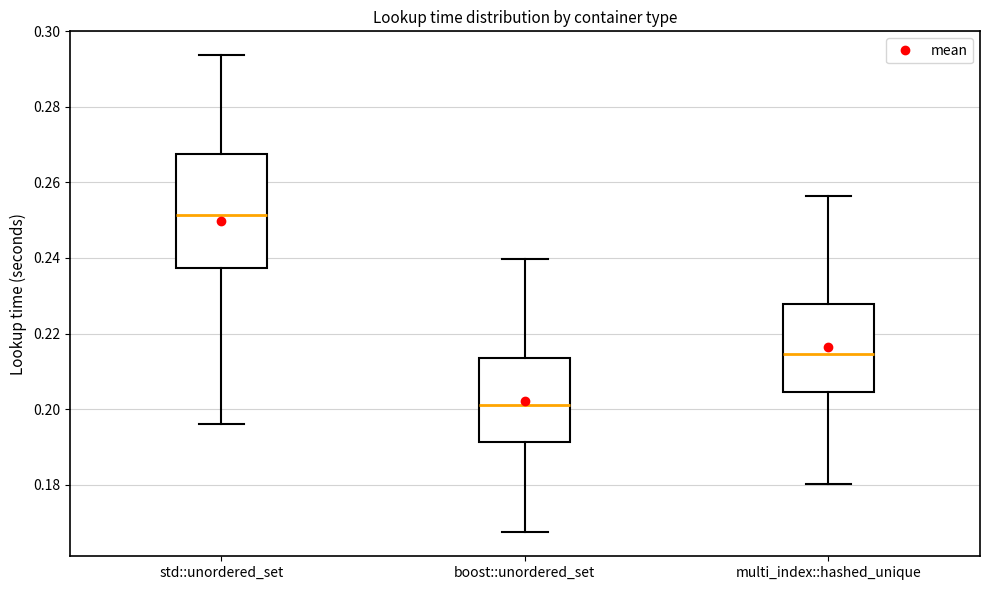

Which box's median line is the highest?

std::unordered_set